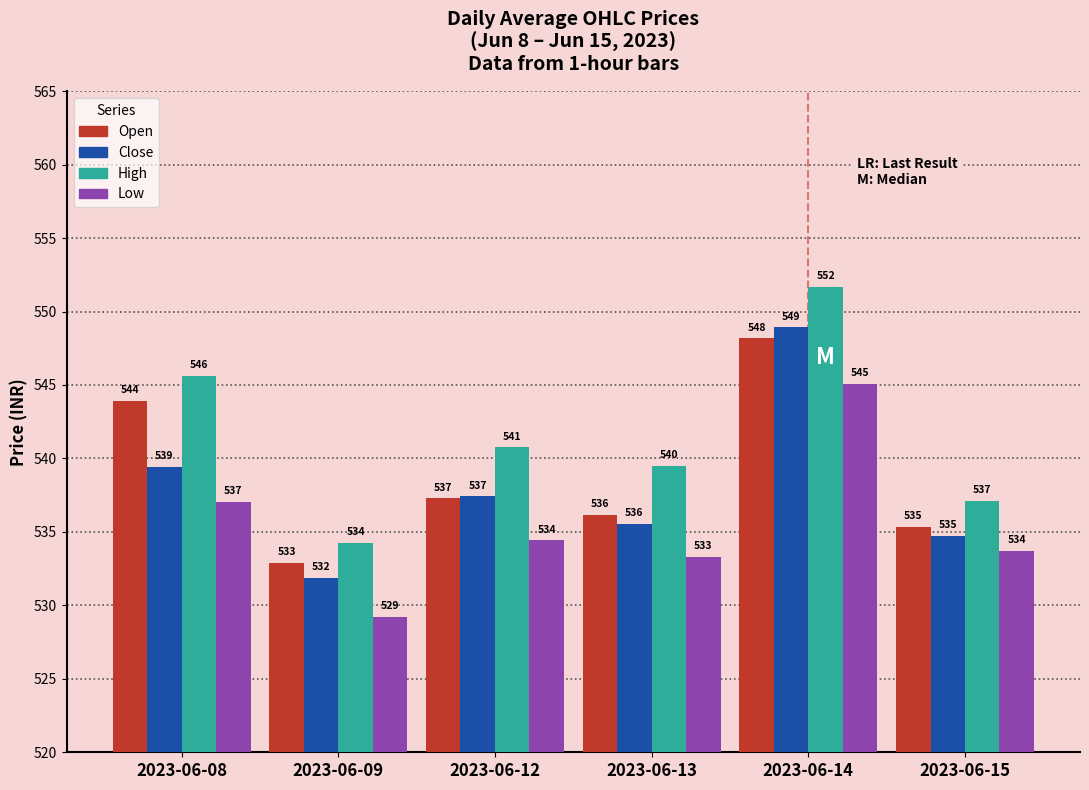

What is the value of the High bar at the 4th from the left?

539.5